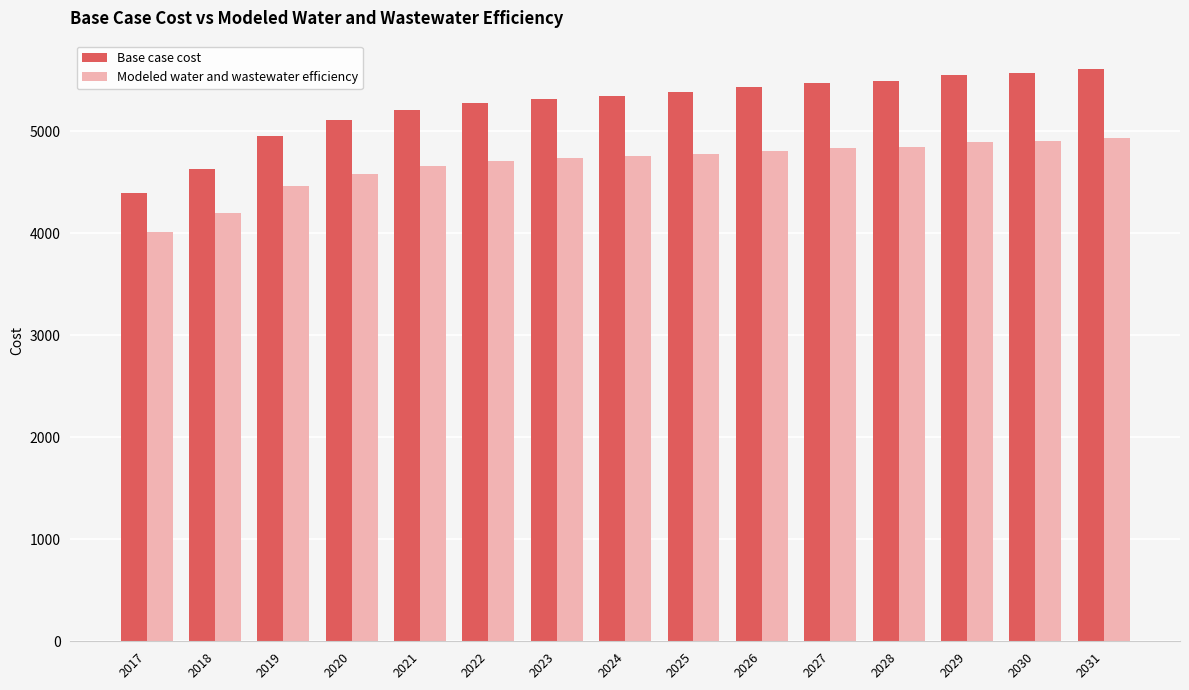

Read the Modeled water and wastewater efficiency value at 2023.

4736.8